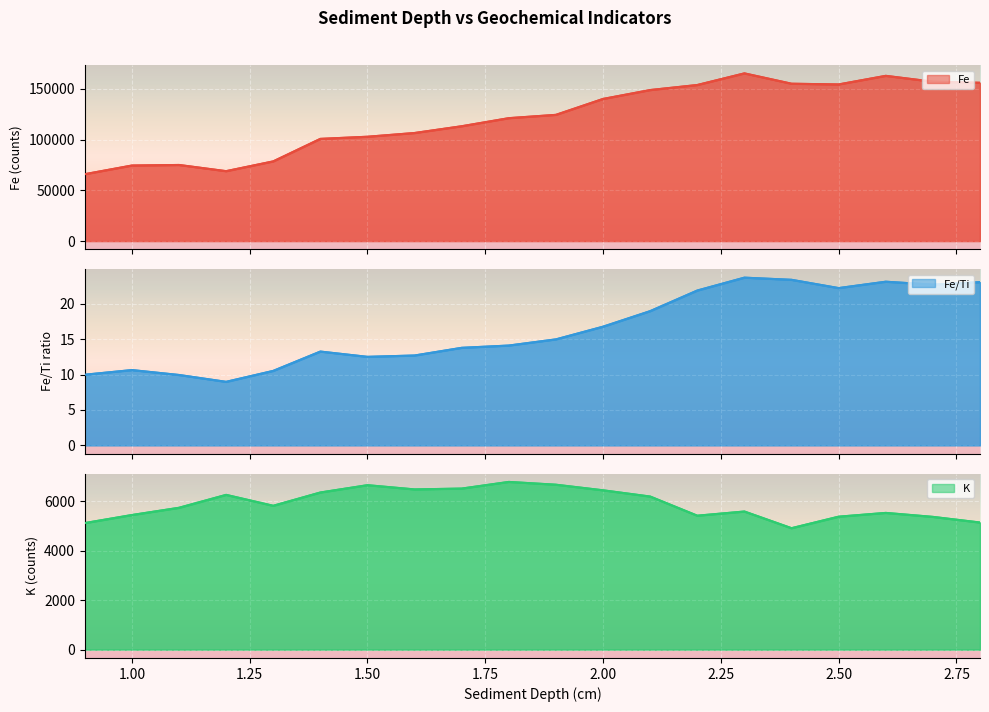

How many lines are shown in the chart?

3